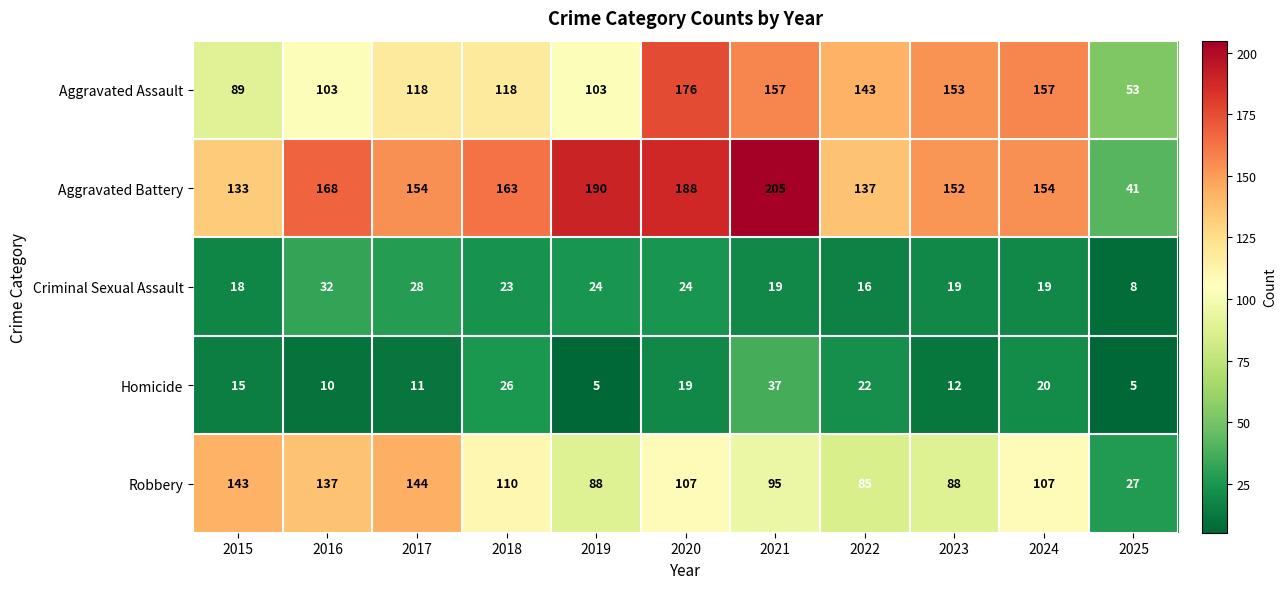

Count the number of categories in the chart.

11